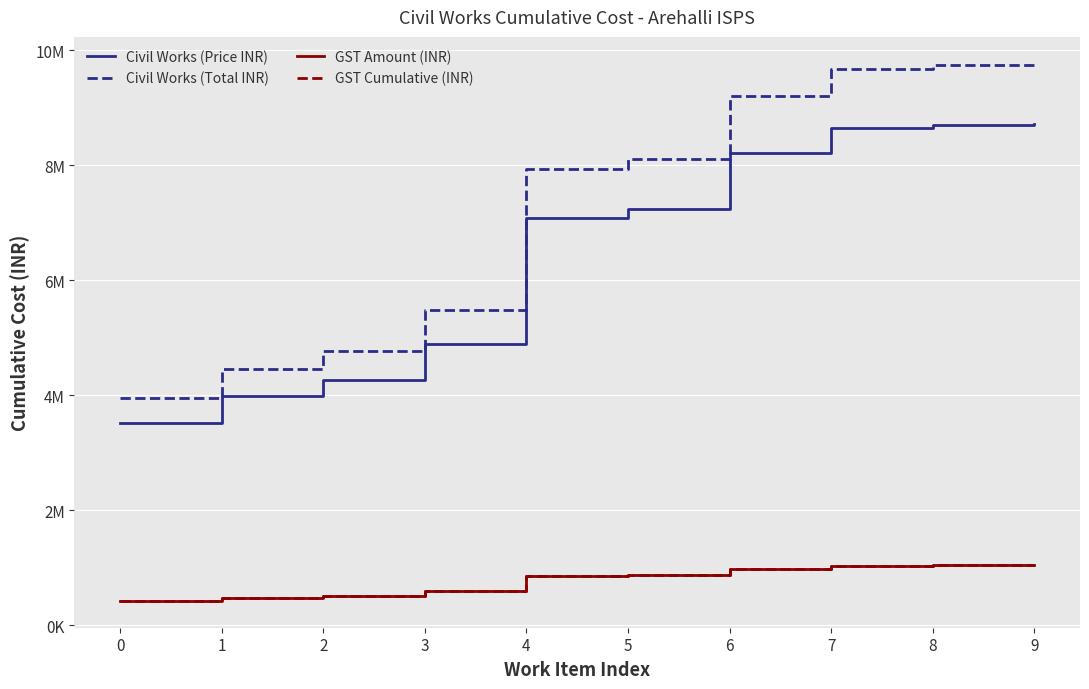

Which series has the largest total across all categories?

Civil Works (Total INR)